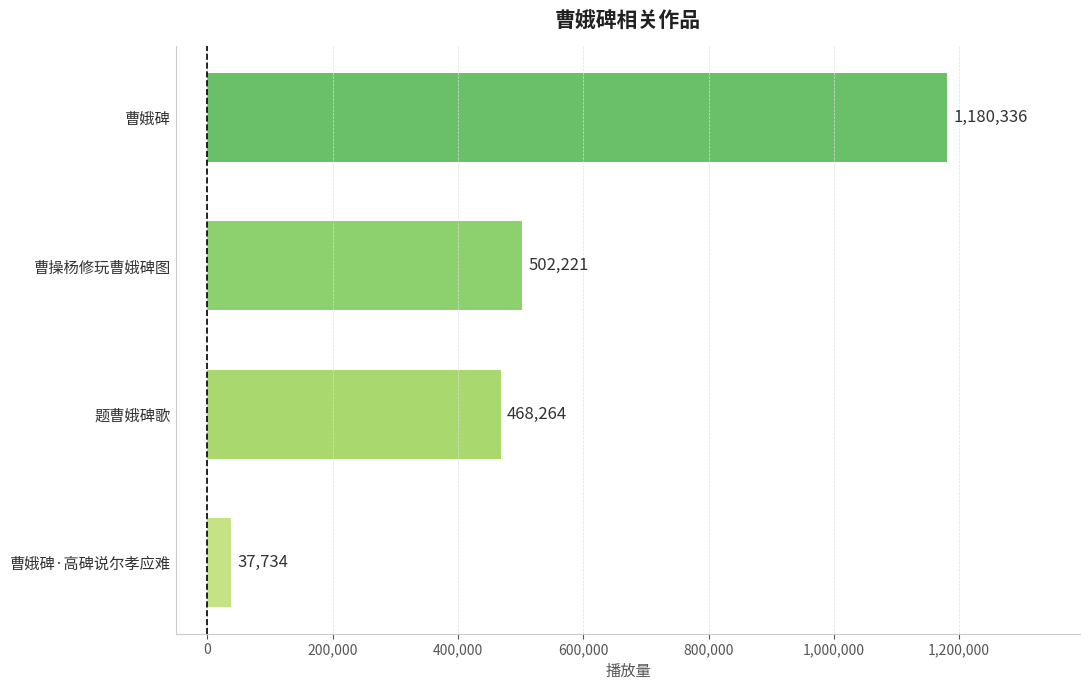

True or false: the data shows 37734 at 曹娥碑·高碑说尔孝应难.

True